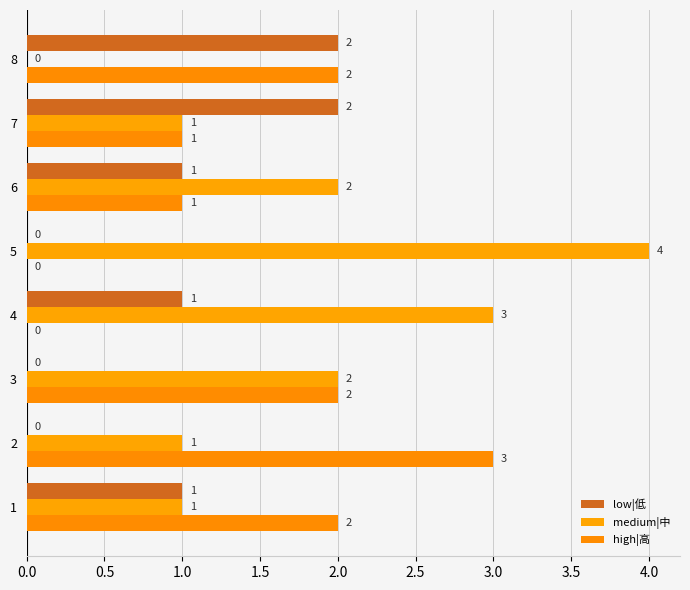

How many distinct data groups are displayed?

3